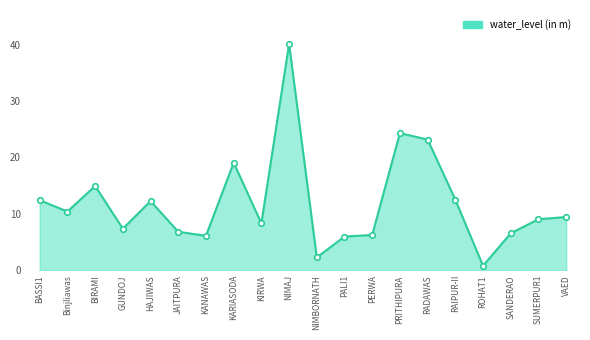

What is the sum of the values at NIMBORNATH and BASSI1?

14.7